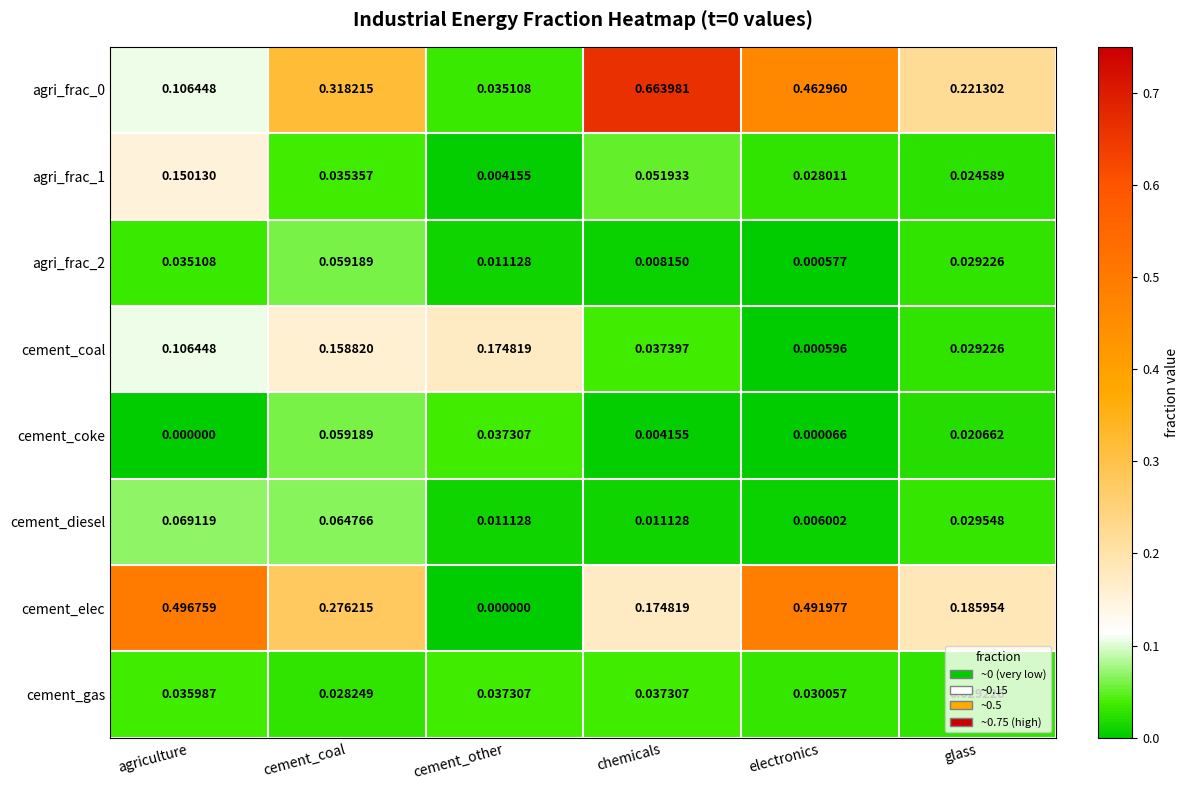

At which label is cement_coal closest to 0?

electronics